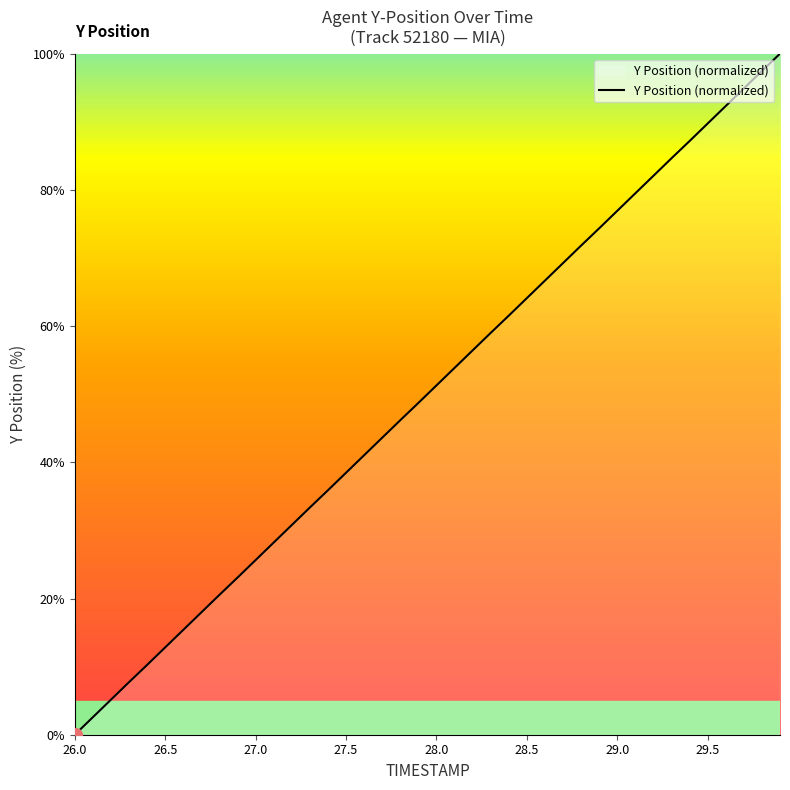

What is the difference between the maximum and minimum values?

100.0